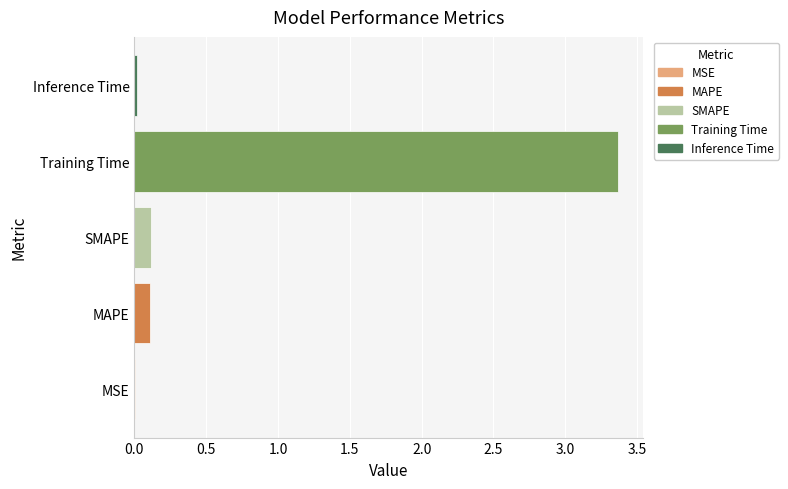

Between MAPE and Inference Time, which is larger?

MAPE